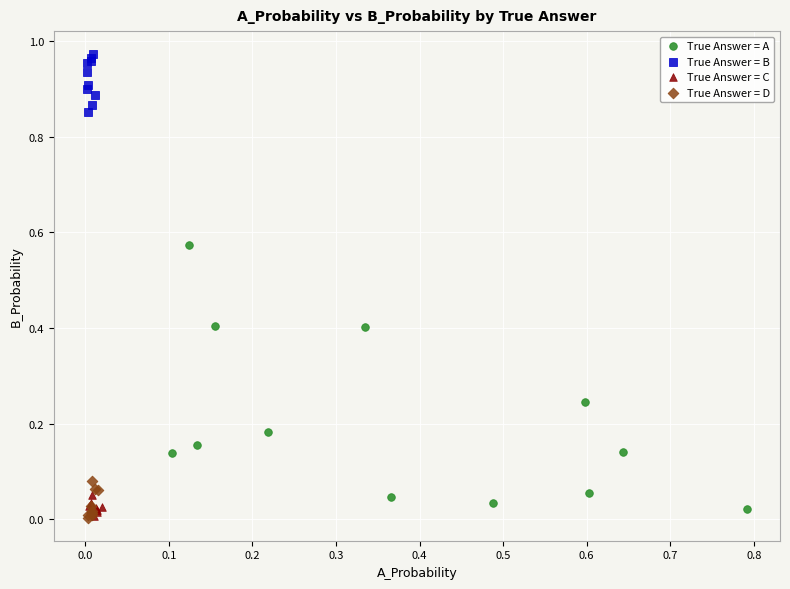

Which series contains the highest Y value?

True Answer = B